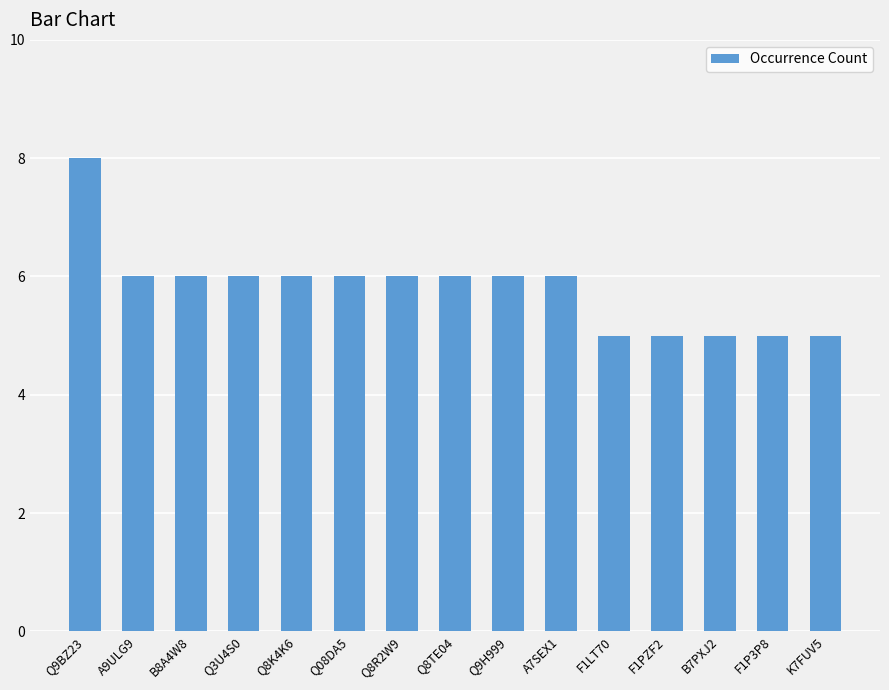

What is the value of the 2nd bar from the left?

6